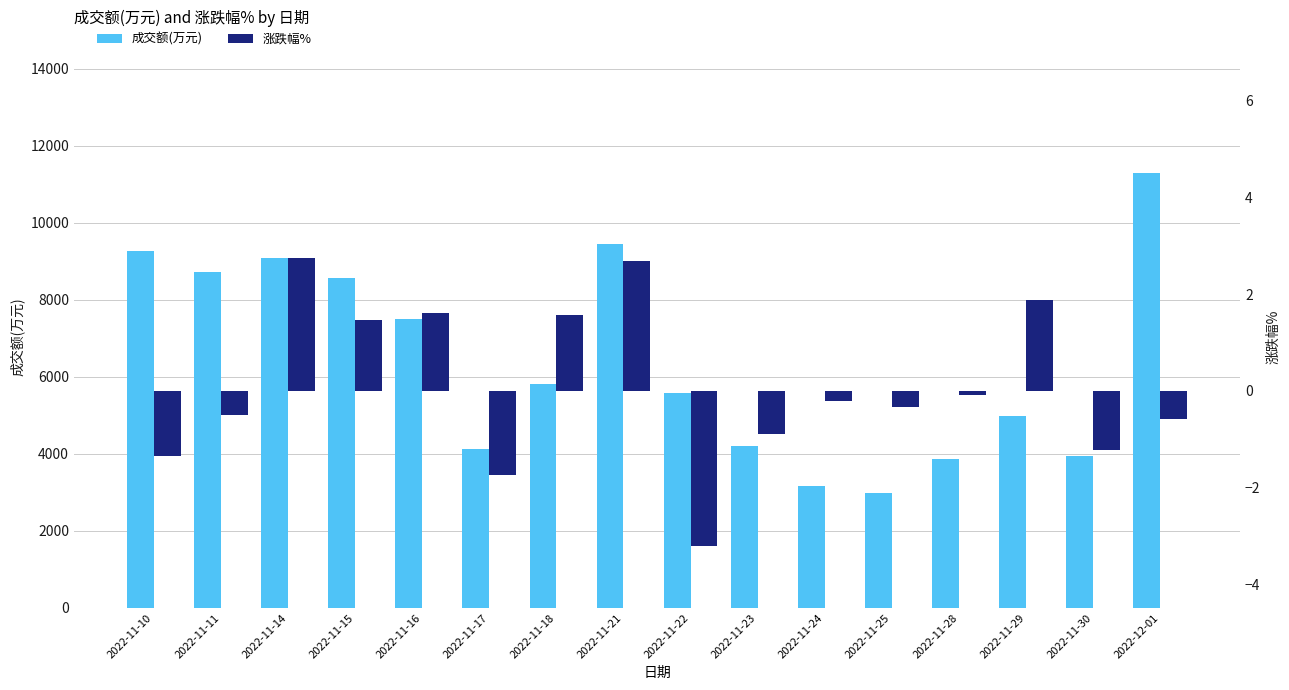

What is the total value across all series at 2022-12-01?

11282.4